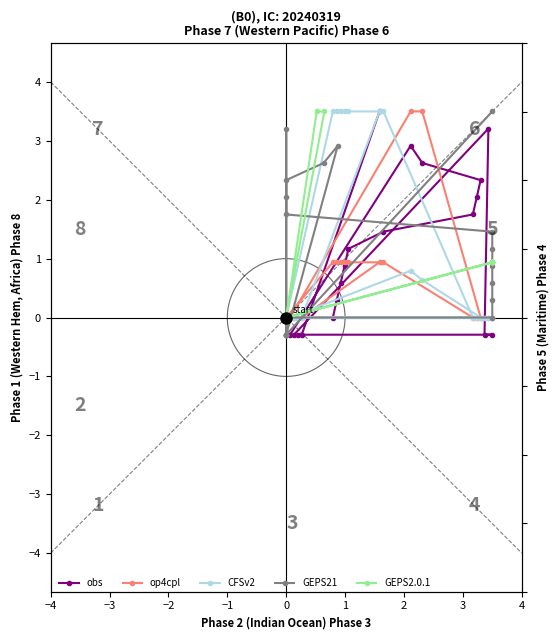

What are all the series names shown in the legend?

obs, op4cpl, CFSv2, GEPS21, GEPS2.0.1